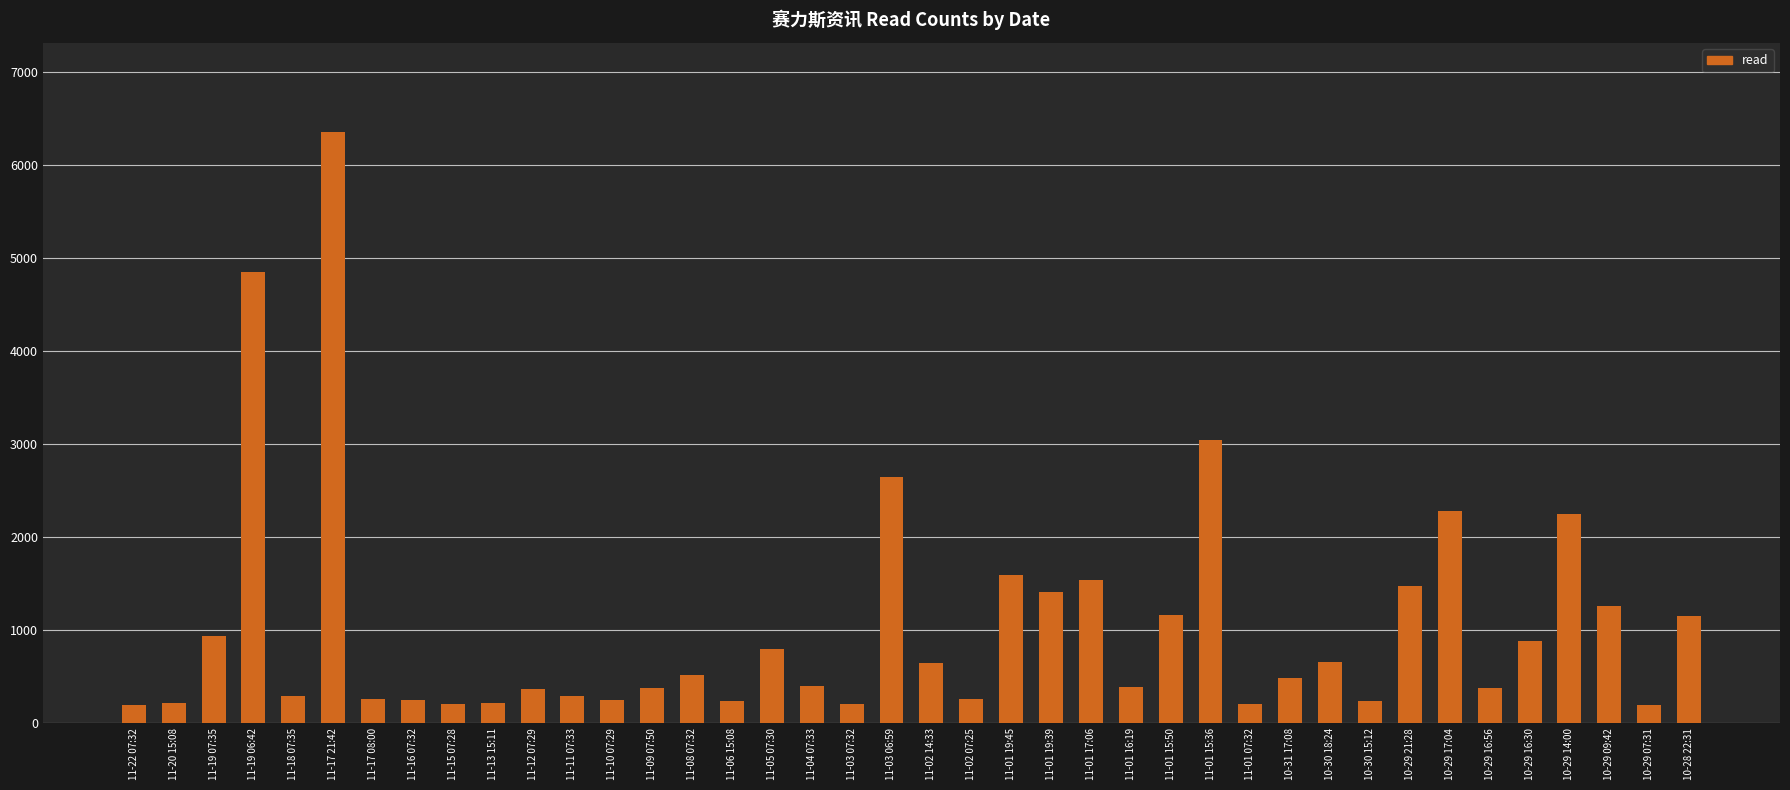

How many bars are there in total?

40